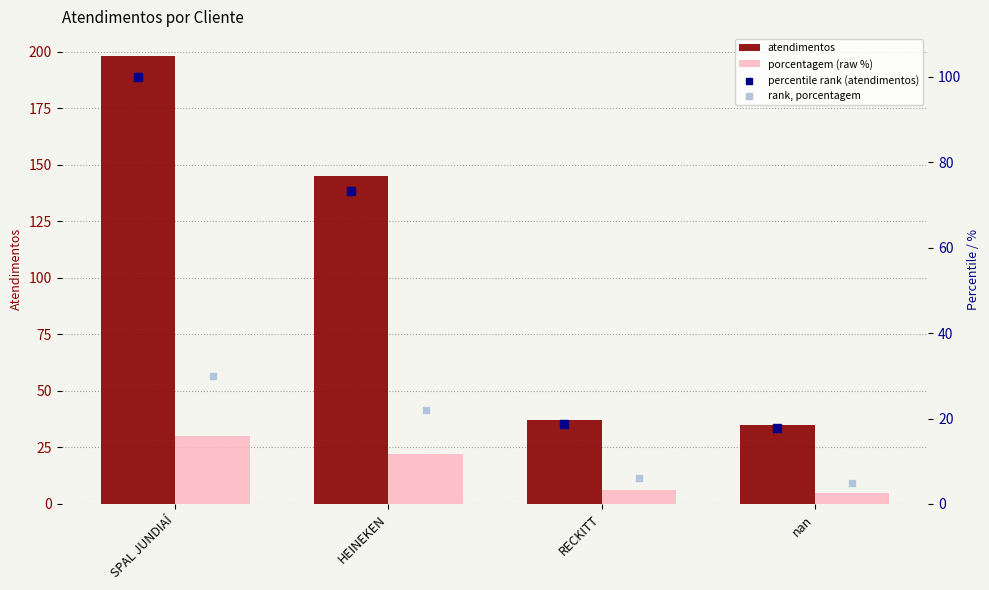

Which series has the widest spread of Y values?

atendimentos